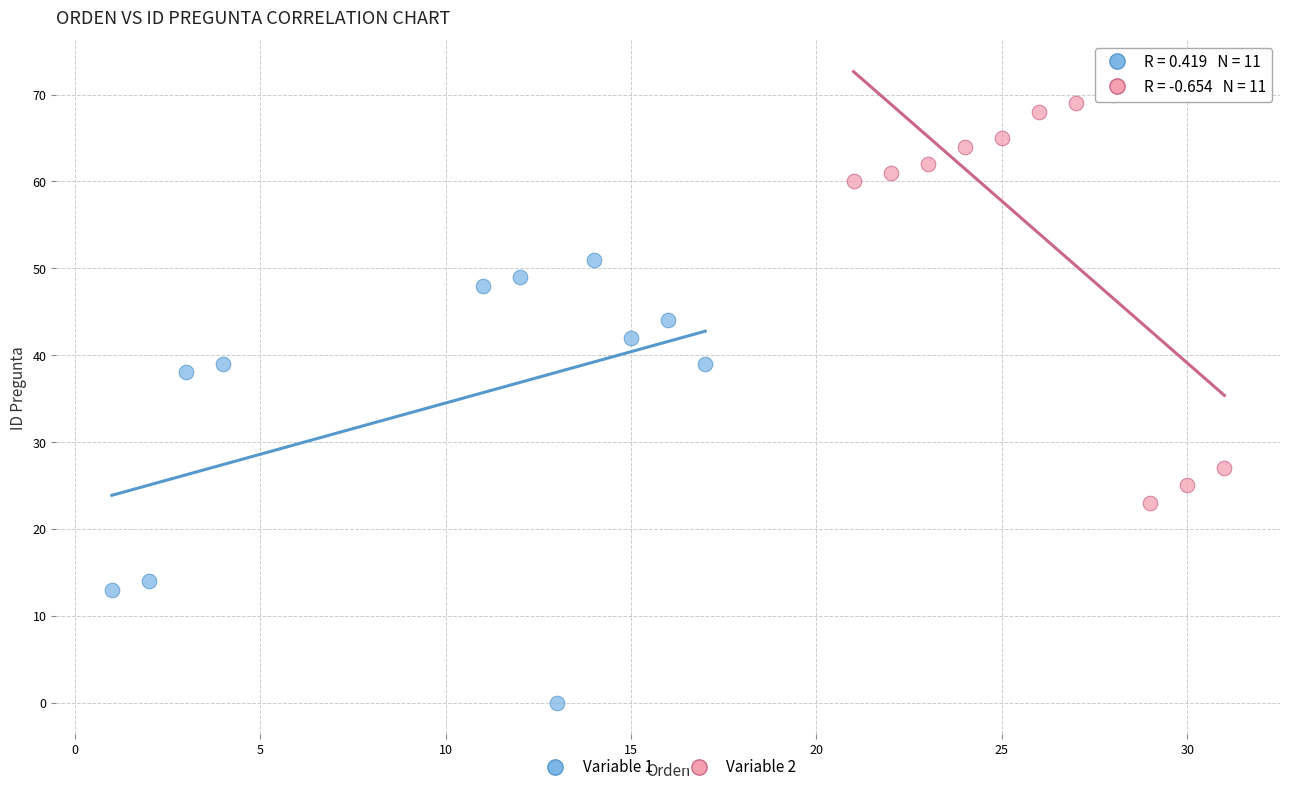

What are all the series names shown in the legend?

Variable 1, Variable 2